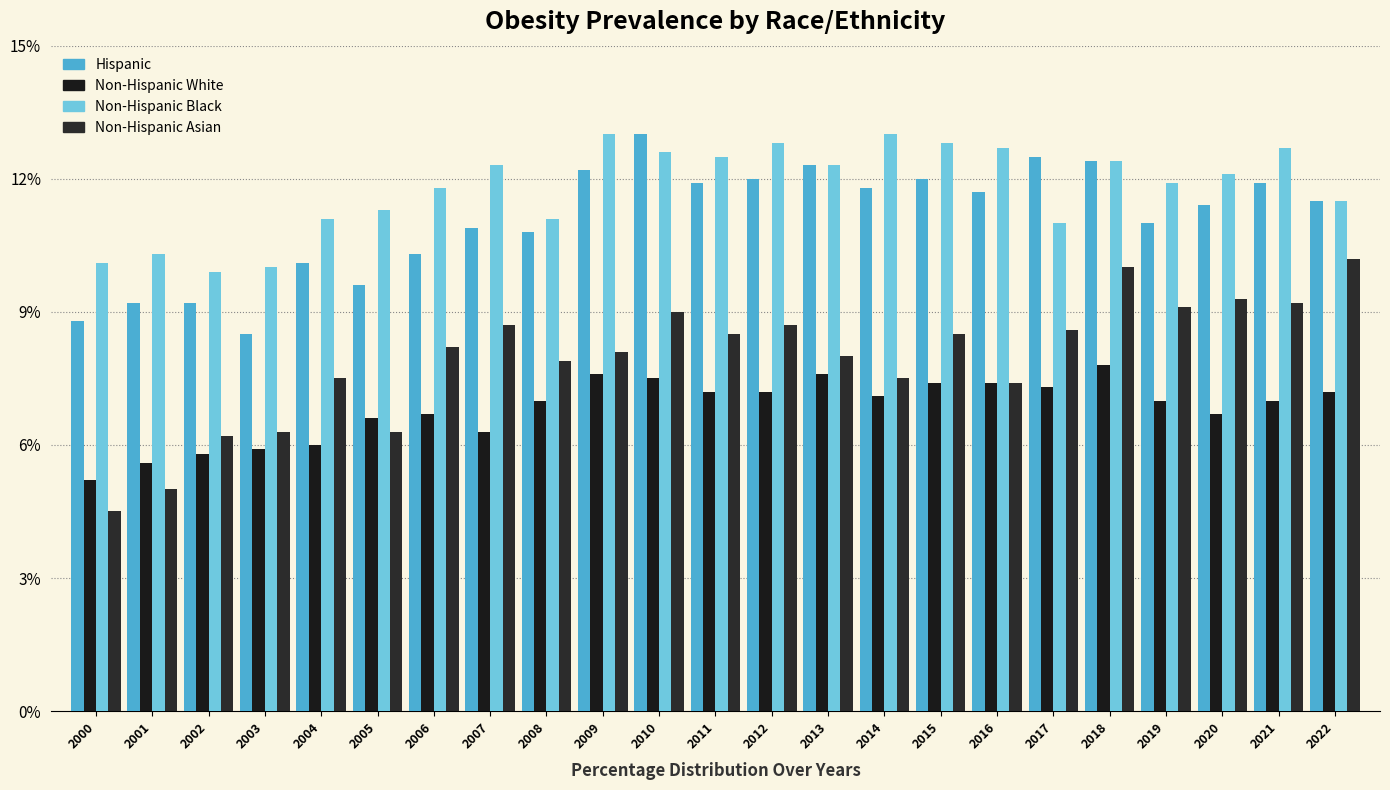

How many distinct data groups are displayed?

4